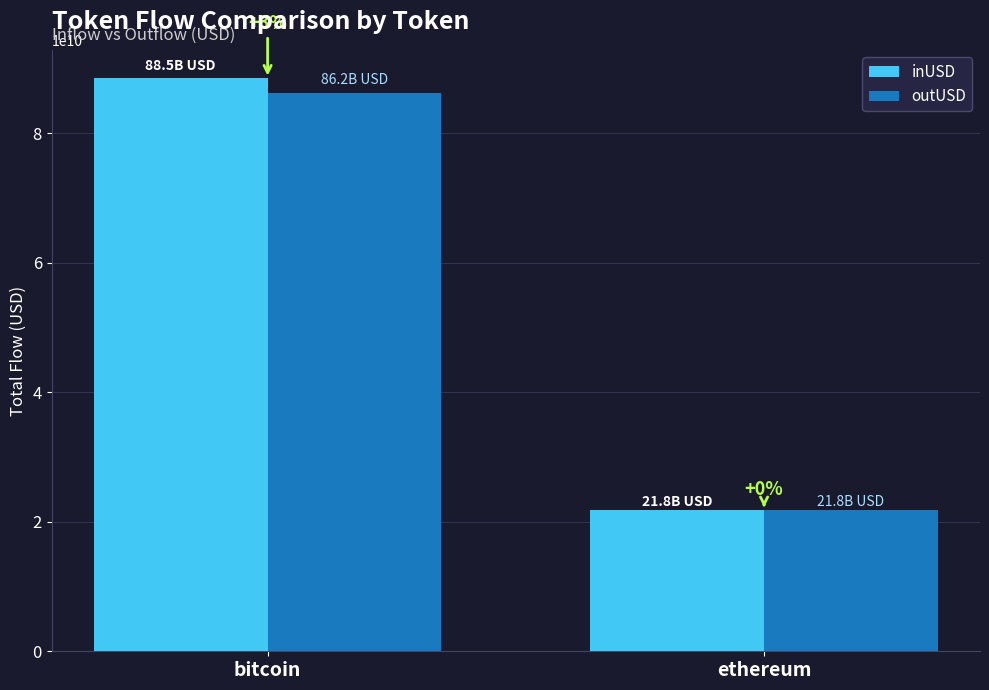

What is the greatest value displayed?

88454664290.6